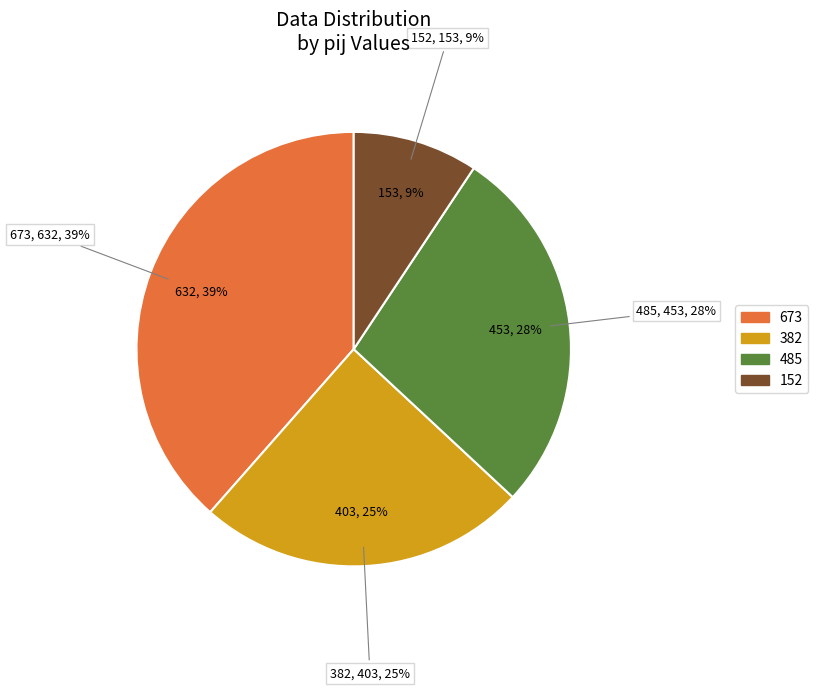

True or false: 485 accounts for 28% of the total.

True